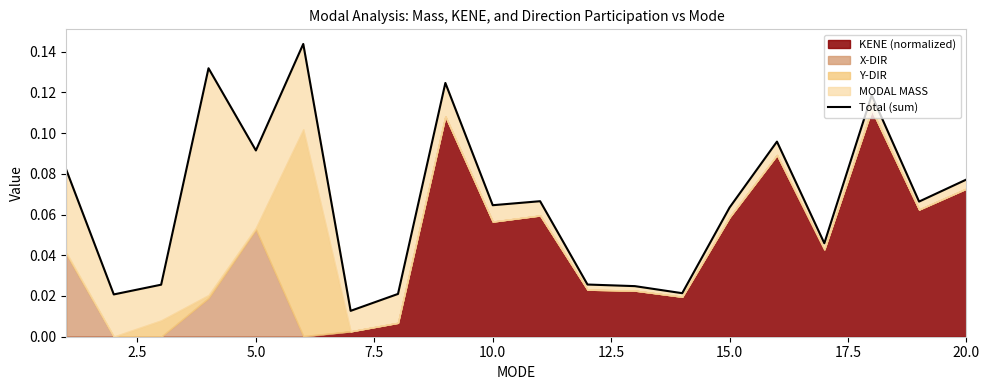

Reading right to left, extract all data points from this chart.

0.1	0.1	0.1	0.0	0.1	0.1	0.0	0.0	0.0	0.1	0.1	0.1	0.0	0.0	0.1	0.1	0.1	0.0	0.0	0.1